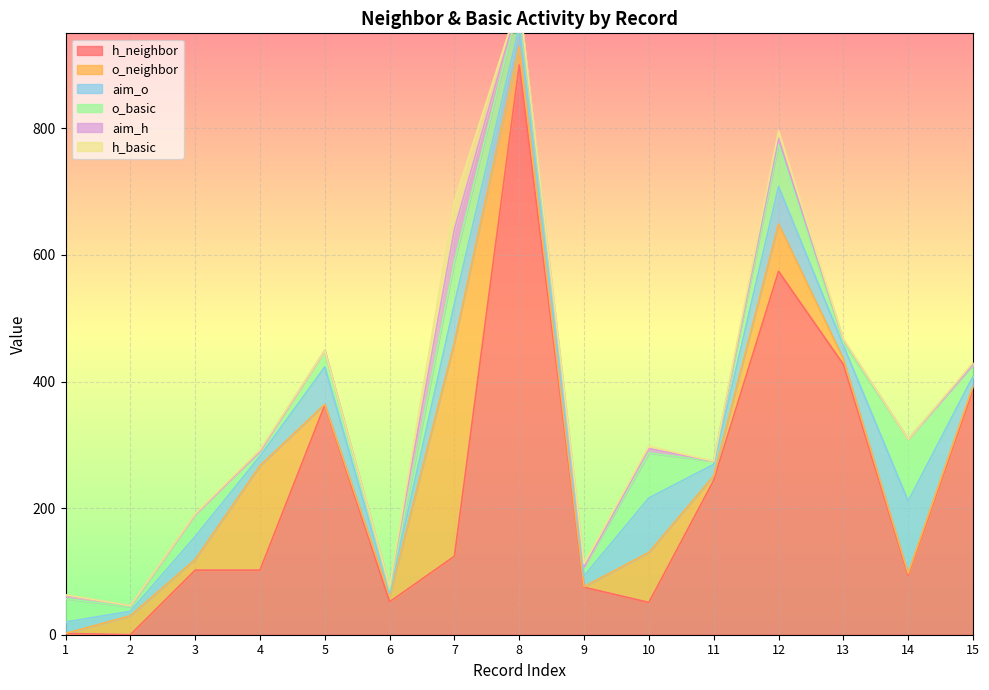

What is the total value across all series at 14?

309